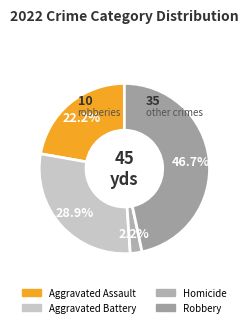

How many segments does this pie chart have?

4